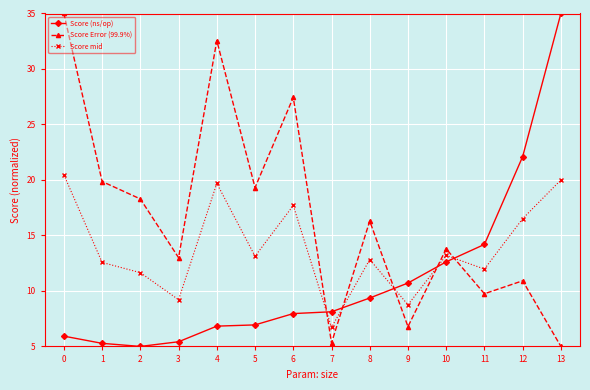

Is it true that Score (ns/op) equals 6.8 at 4?

True